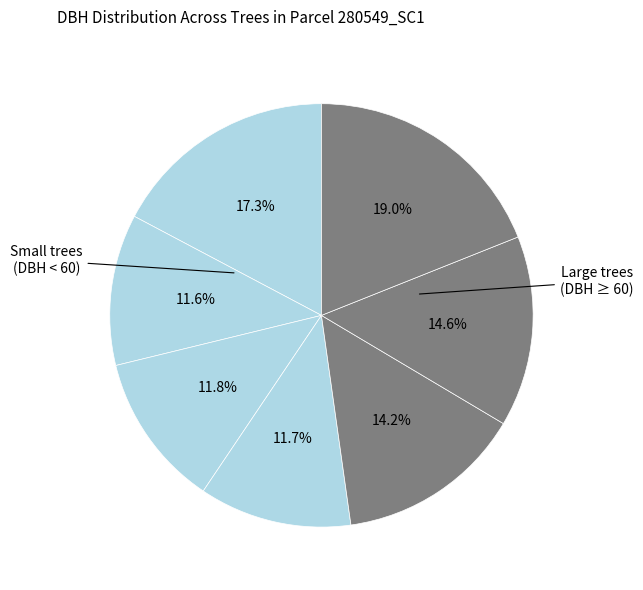

Count the number of slices in the pie.

7